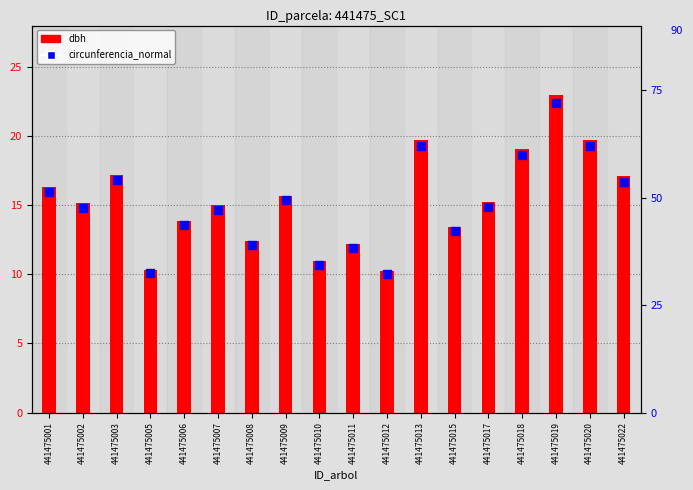

At how many categories does at least one series exceed 62?

2